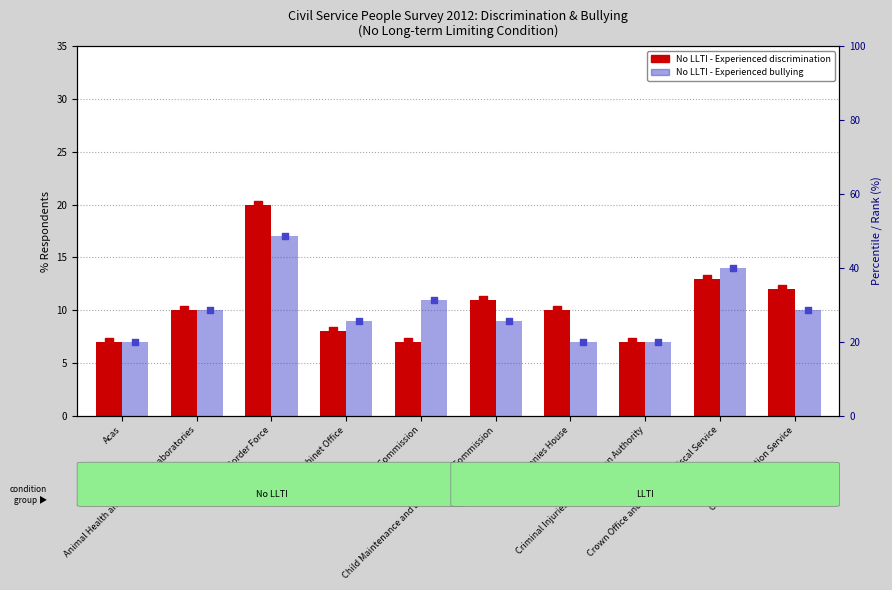

What are all the series names shown in the legend?

No LLTI - Experienced discrimination, No LLTI - Experienced bullying